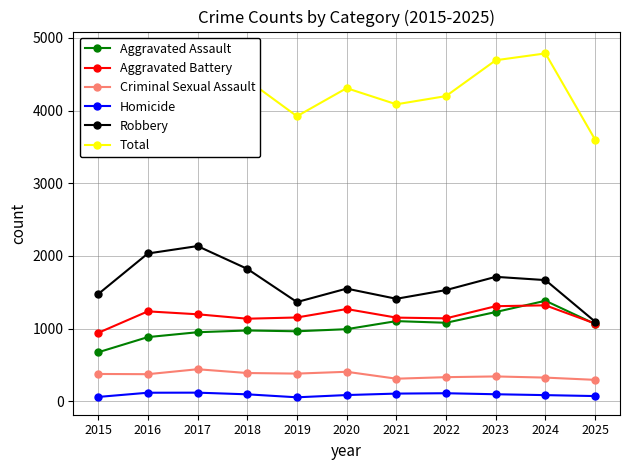

What is the difference between the second highest and minimum values in the Total series?

1256